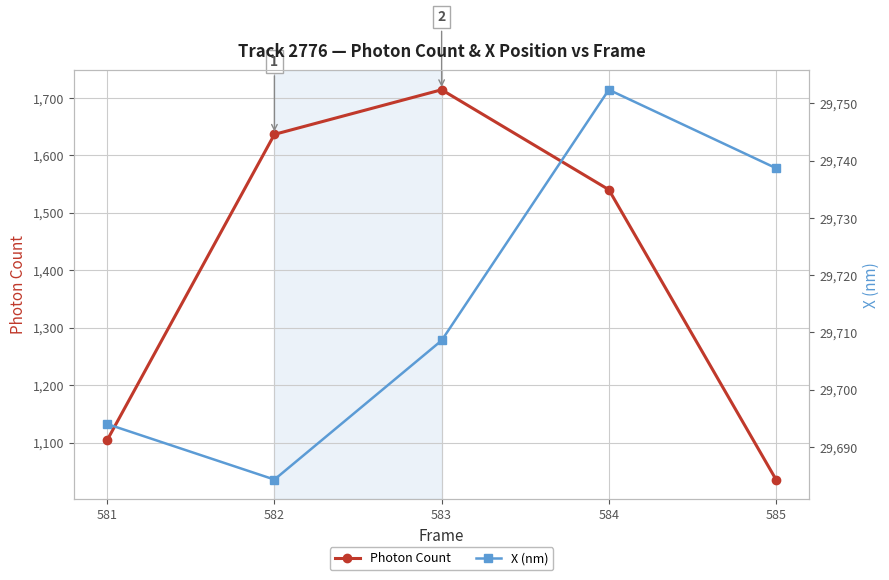

Where is the first local maximum for Photon Count?

583